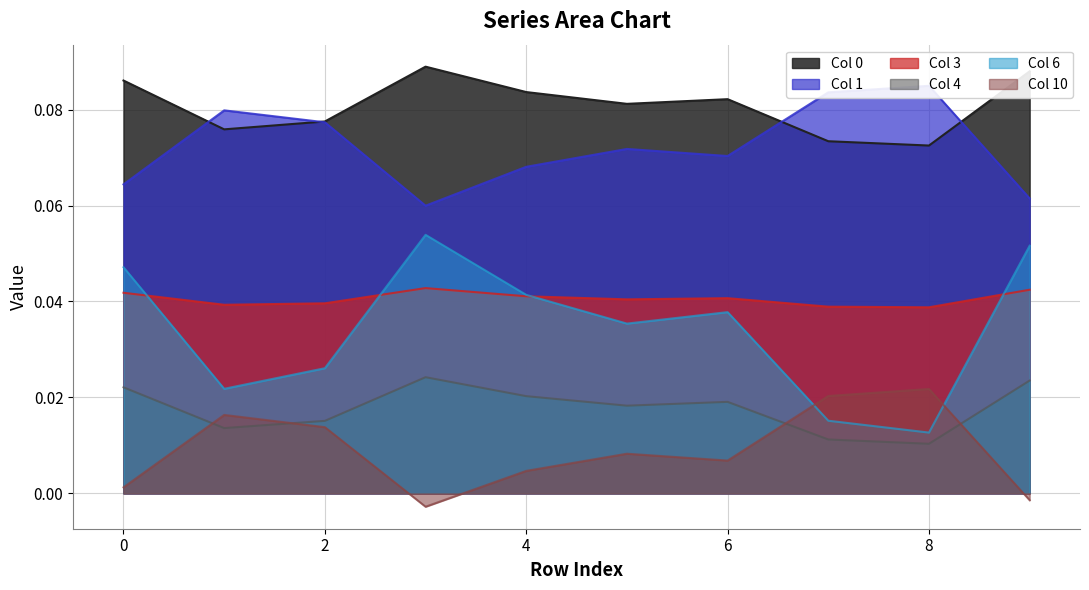

In 0, how many points are lower than both neighbors (excluding endpoints)?

3